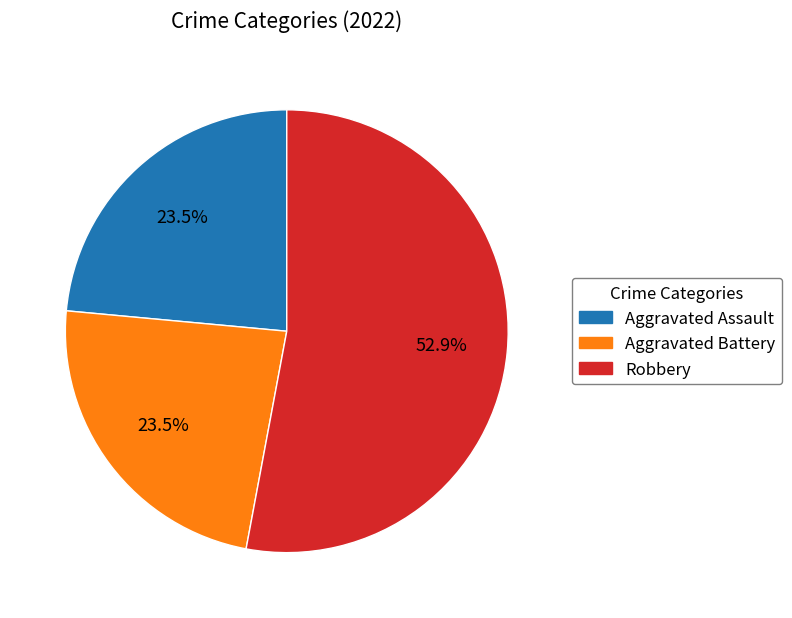

Is there any slice that represents more than half of the pie?

Yes